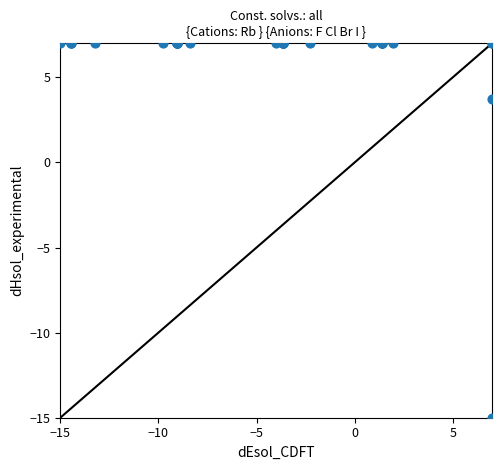

What Y value in the scatter plot is closest to -4?

3.7